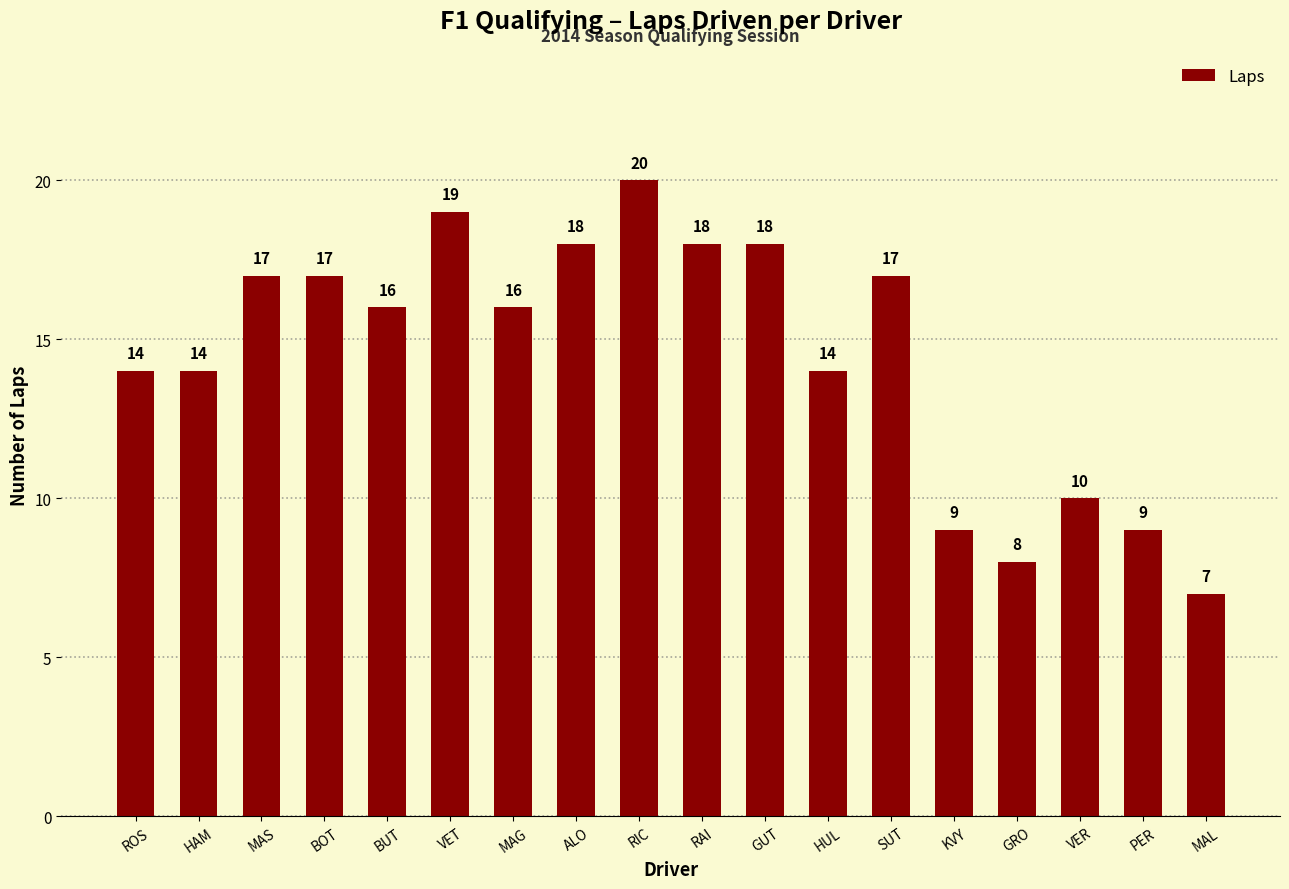

True or false: the data shows 29 at SUT.

False